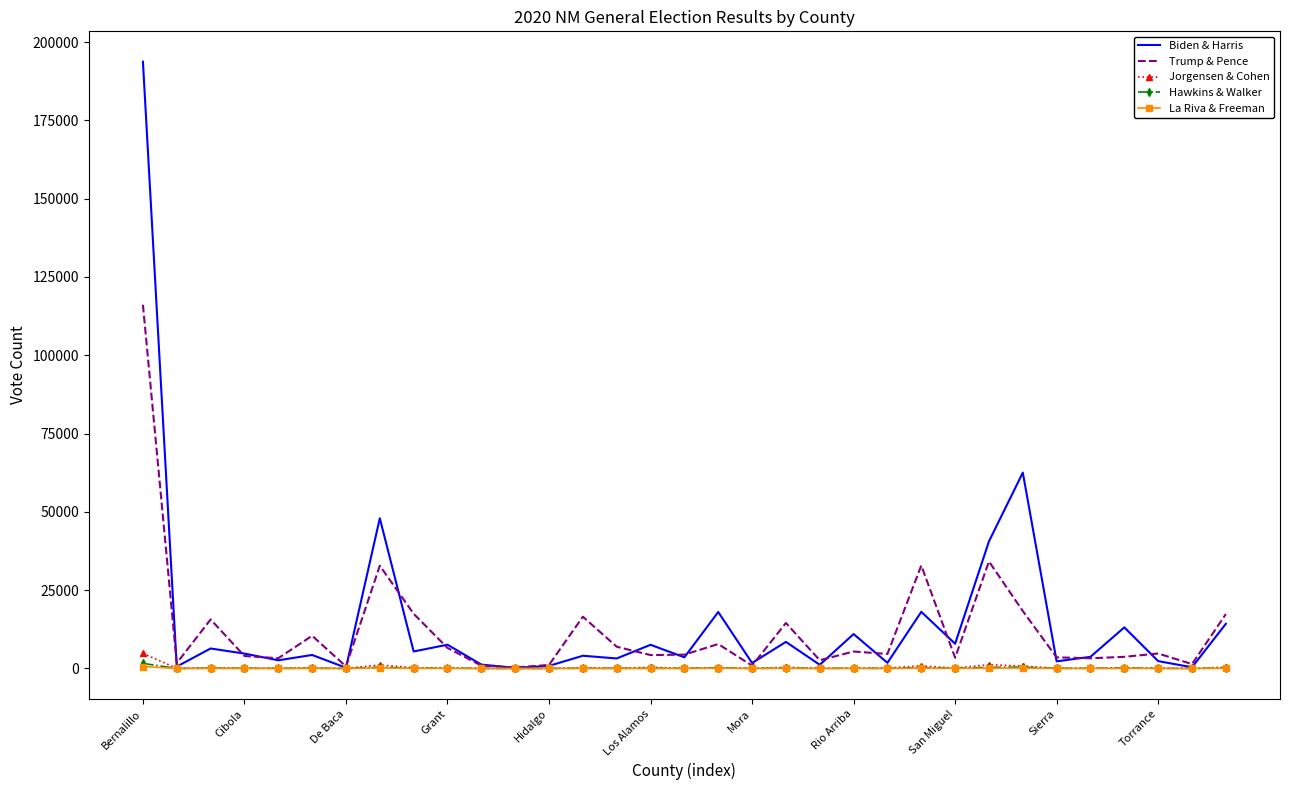

Which series has the largest range (max minus min)?

Biden & Harris